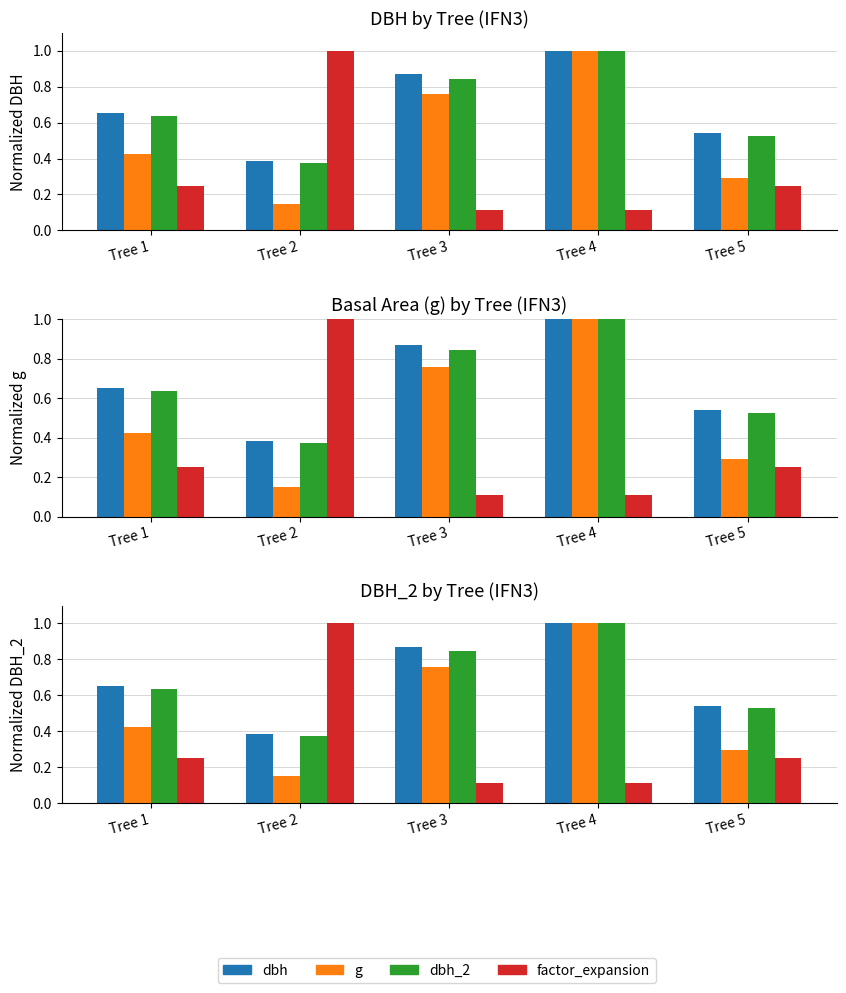

Does the chart contain any negative values?

No